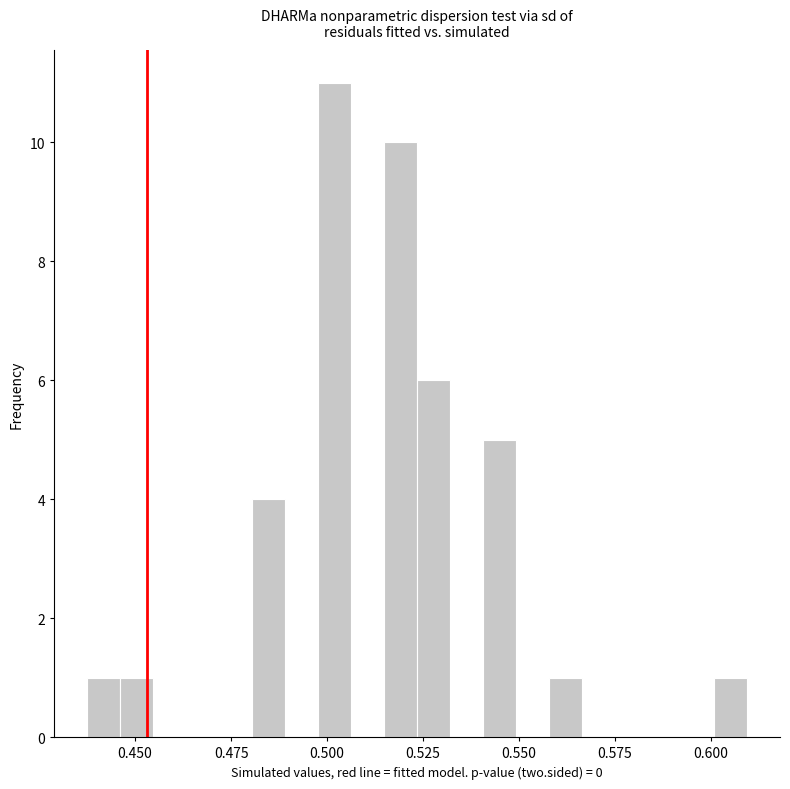

Read against the x-axis, roughly where is the centre of the tallest bar?

0.500